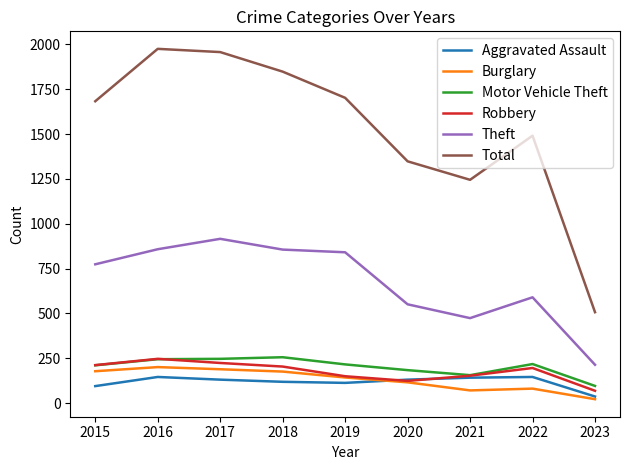

Is the value of Burglary at 2016 greater than the value of Total at 2016?

No